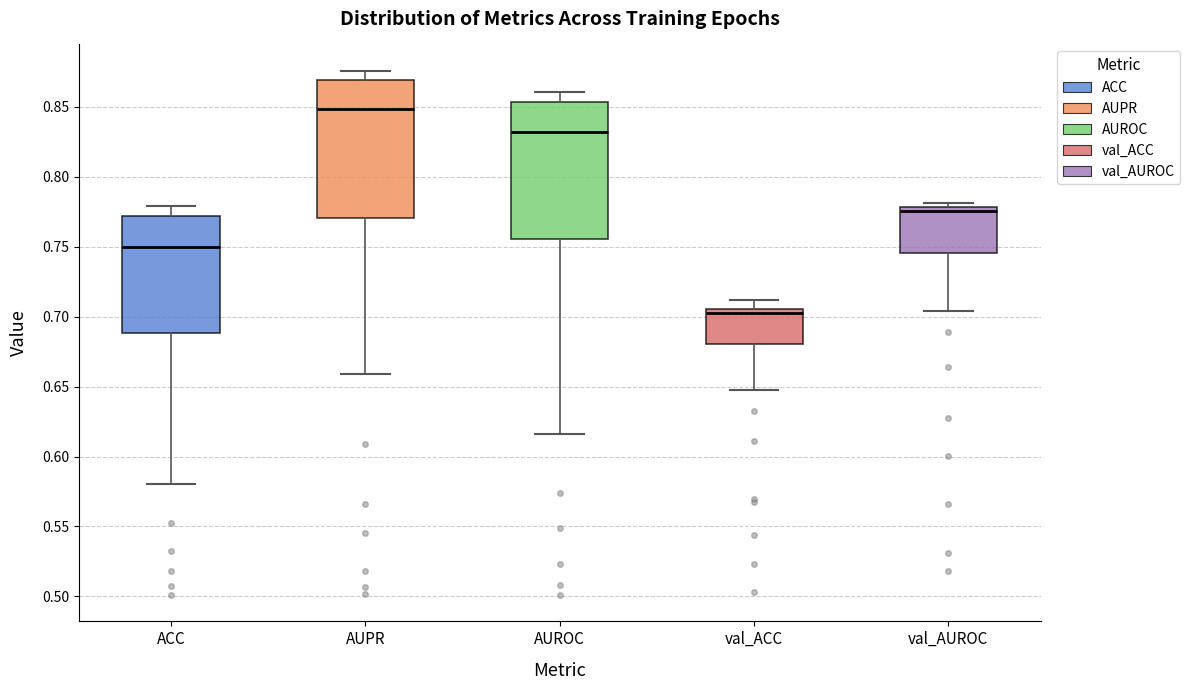

Reading left to right, read every box against the y-axis: the position of its median line, the range the box covers, and the ends of its whiskers. The values are not printed on the chart, so give them approximately, as read against the axis.

ACC: median 0.750, box 0.690 to 0.770, whiskers 0.580 to 0.780
AUPR: median 0.850, box 0.770 to 0.870, whiskers 0.660 to 0.875
AUROC: median 0.830, box 0.755 to 0.855, whiskers 0.615 to 0.860
val_ACC: median 0.705 (just below the box's upper edge), box 0.680 to 0.705, whiskers 0.645 to 0.710
val_AUROC: median 0.775, box 0.745 to 0.780, whiskers 0.705 to 0.780 (just above the box's upper edge)